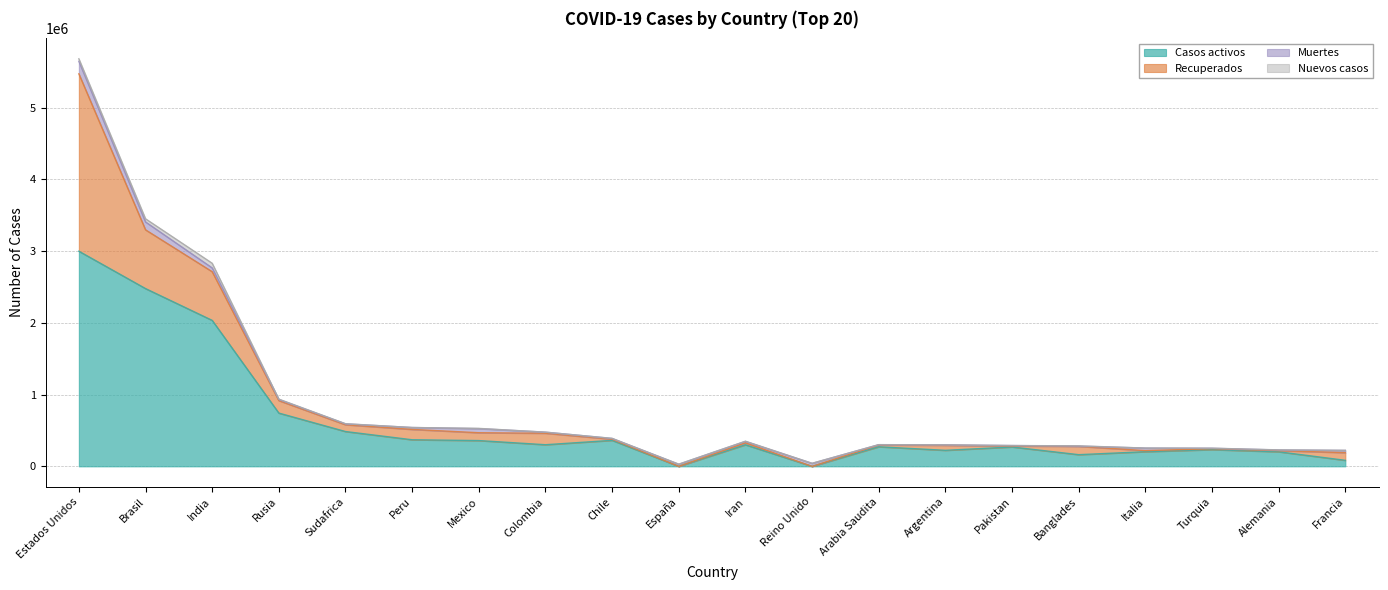

Which series changed the most between Chile and Italia?

Casos activos